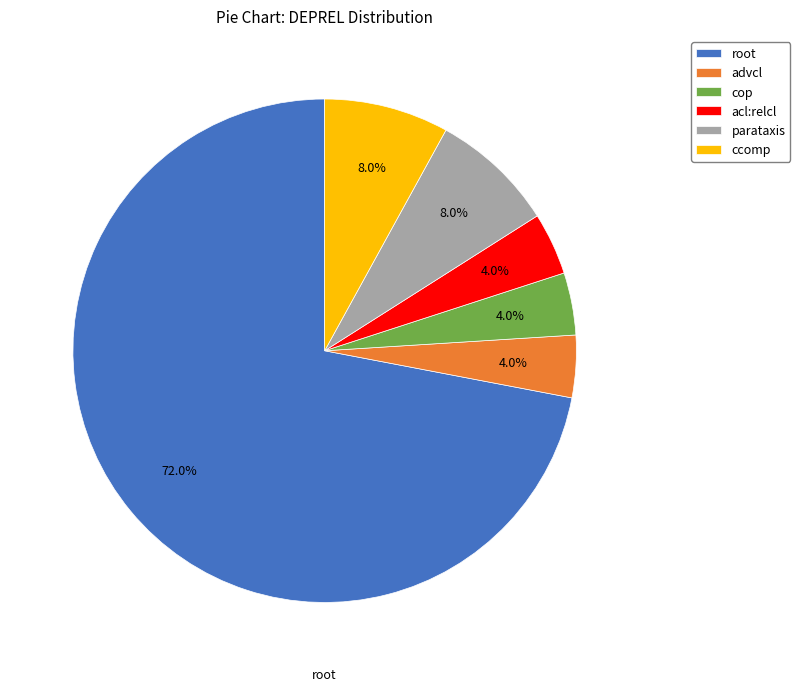

Does any single category account for the majority?

Yes